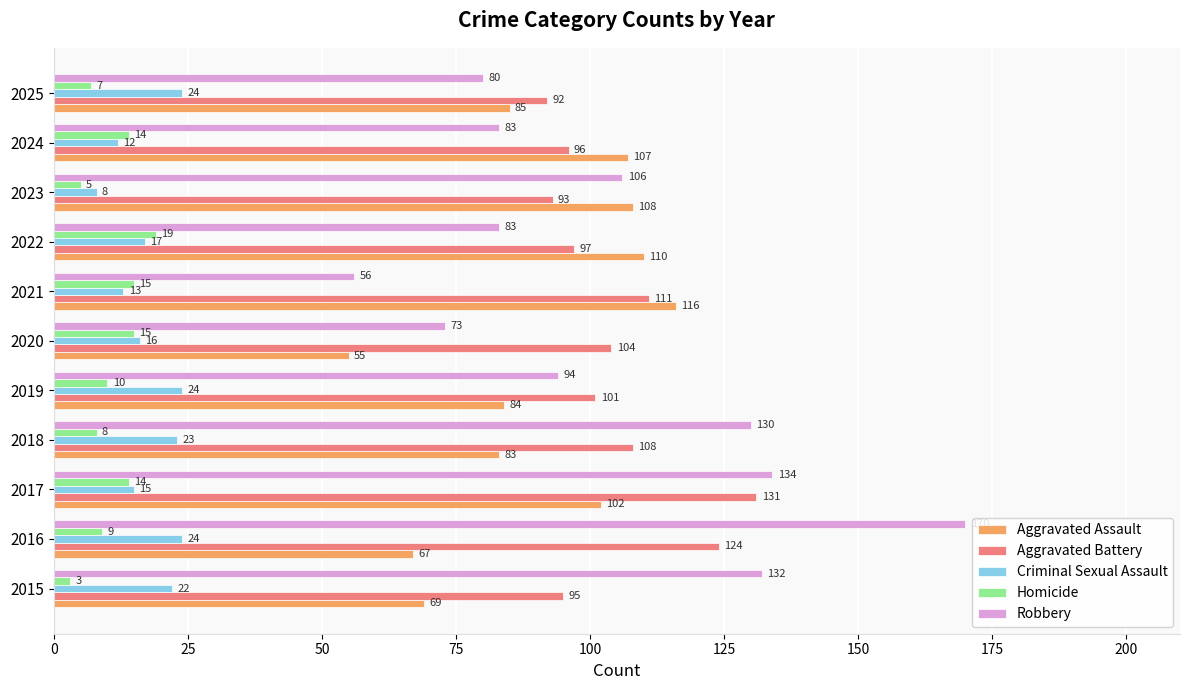

At which label is Homicide closest to 11?

2019